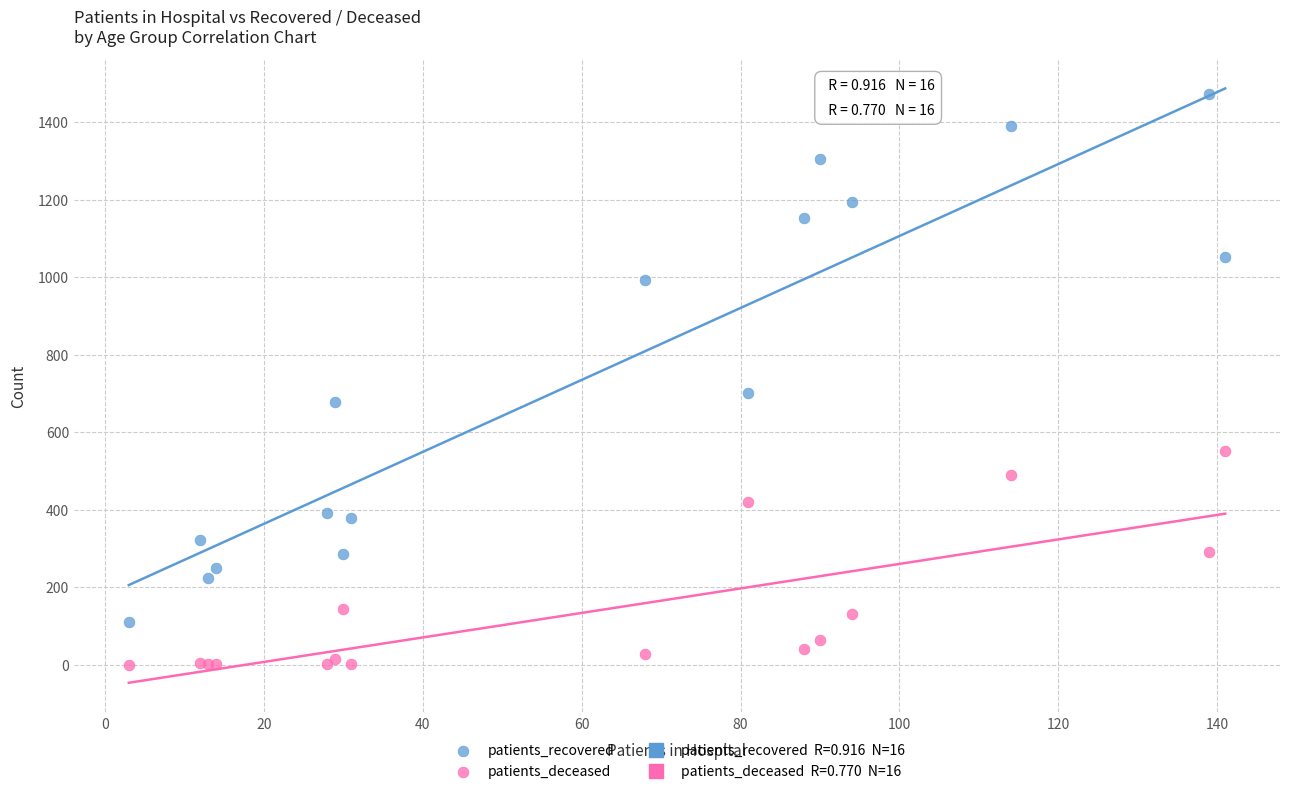

In the patients_recovered series, what Y value is closest to 791?

701